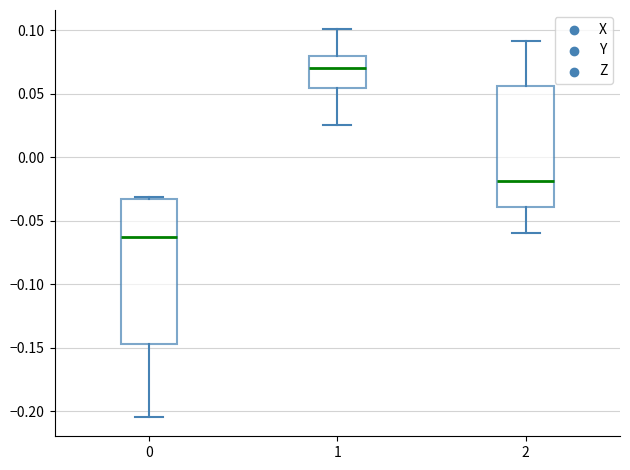

Reading left to right, read every box against the y-axis: the position of its median line, the range the box covers, and the ends of its whiskers. The values are not printed on the chart, so give them approximately, as read against the axis.

0: median -0.065, box -0.145 to -0.035, whiskers -0.205 to -0.030
1: median 0.070, box 0.055 to 0.080, whiskers 0.025 to 0.100
2: median -0.020, box -0.040 to 0.055, whiskers -0.060 to 0.090